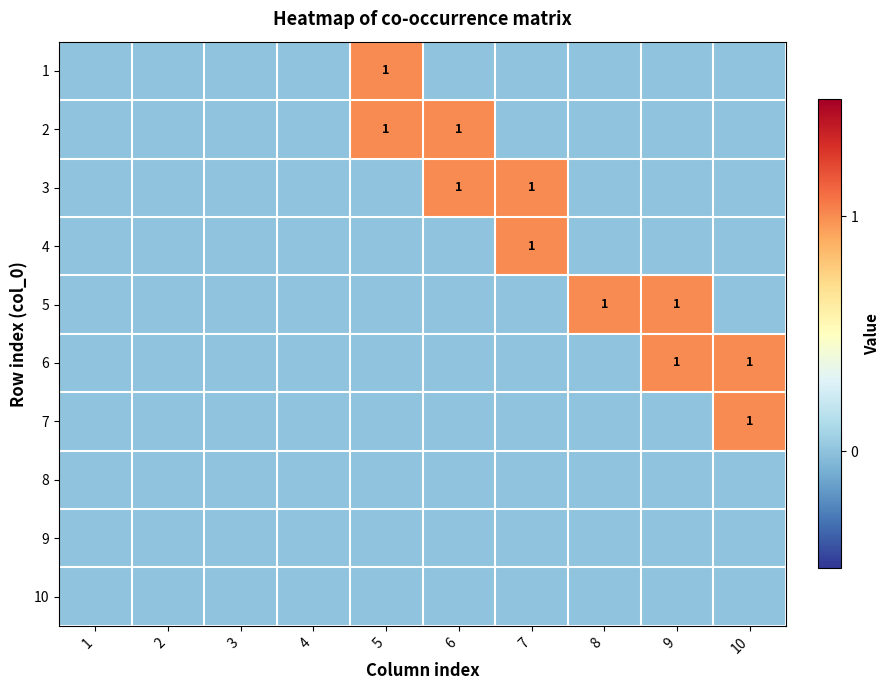

How many 1 values are between 0 and 1?

10